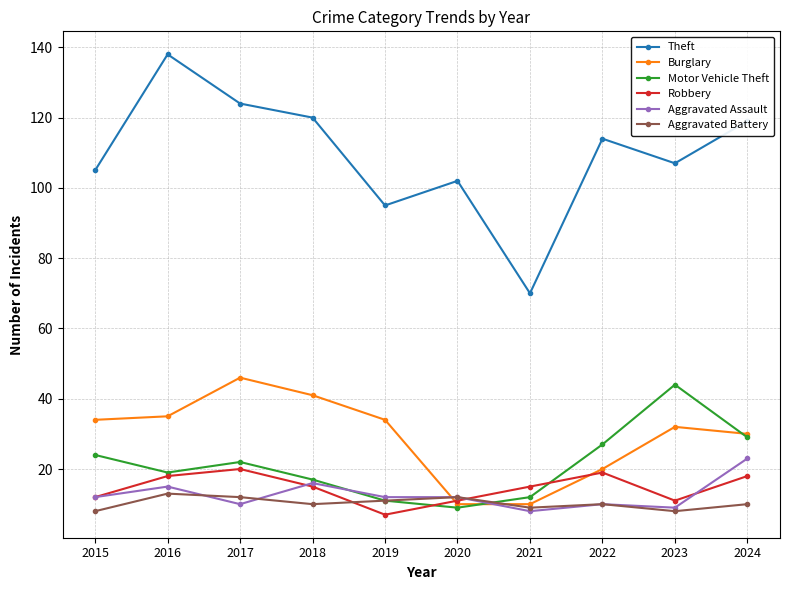

True or false: Burglary has more than 1 interior local peaks.

True